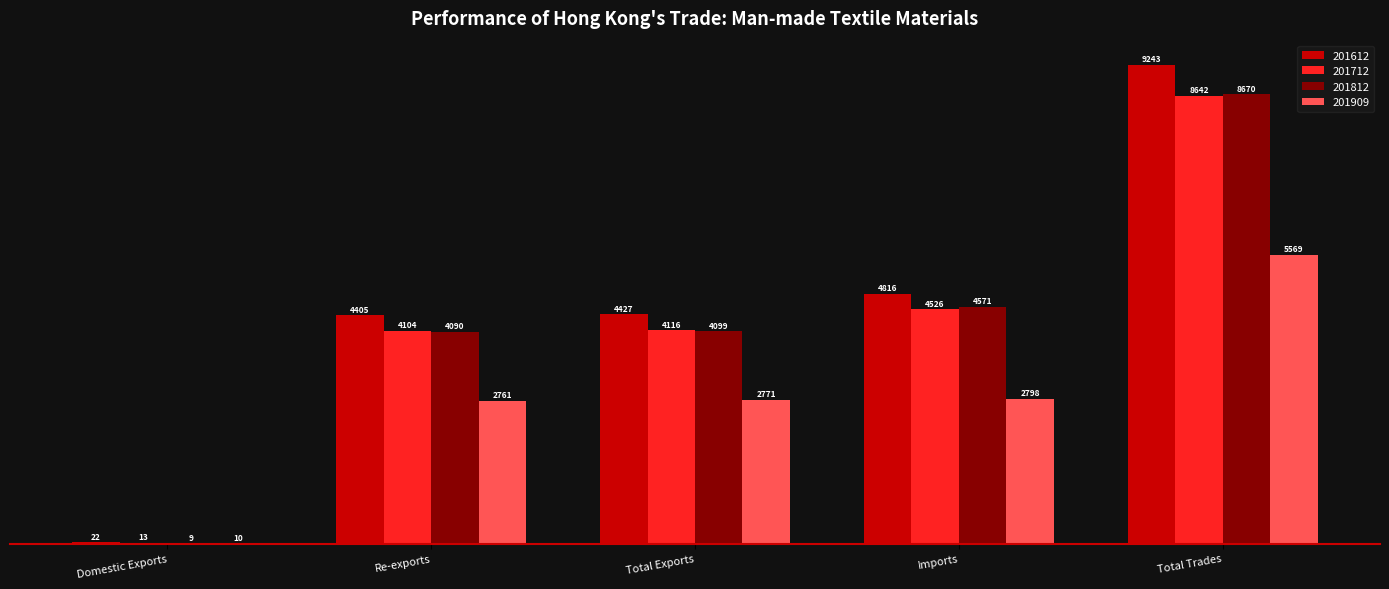

Which category has the highest value in the 201812 series?

Total Trades